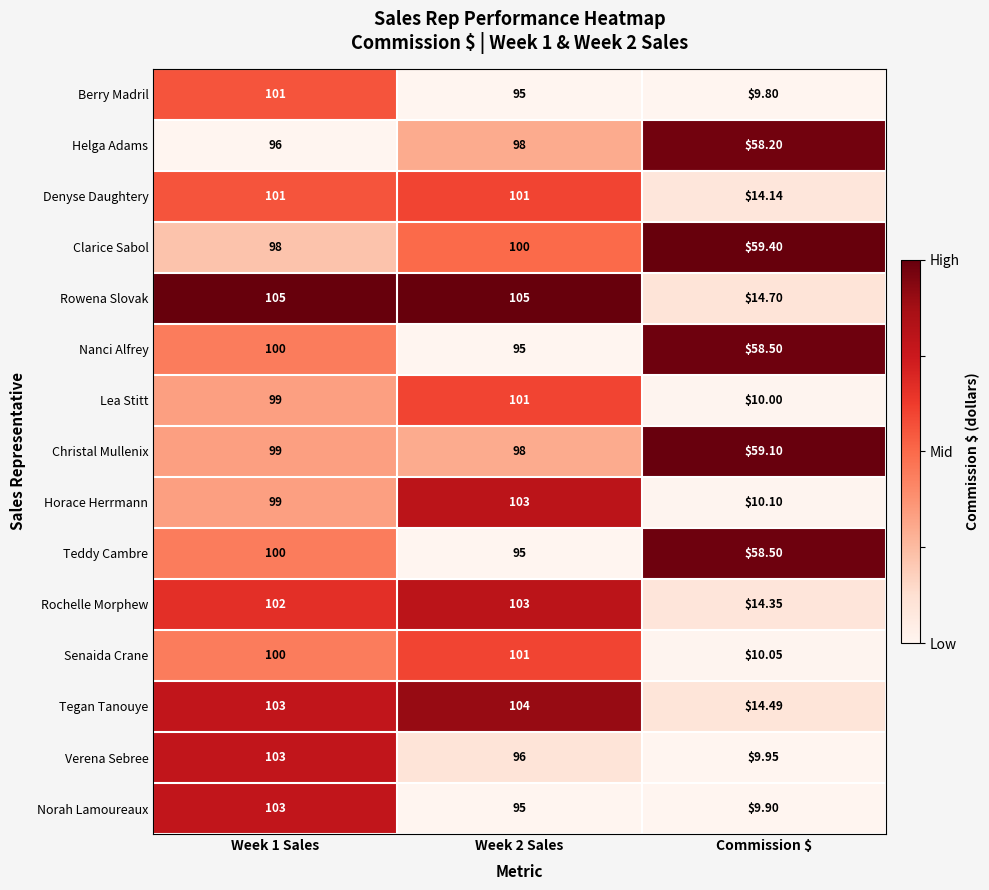

Which series has the largest range (max minus min)?

Norah Lamoureaux